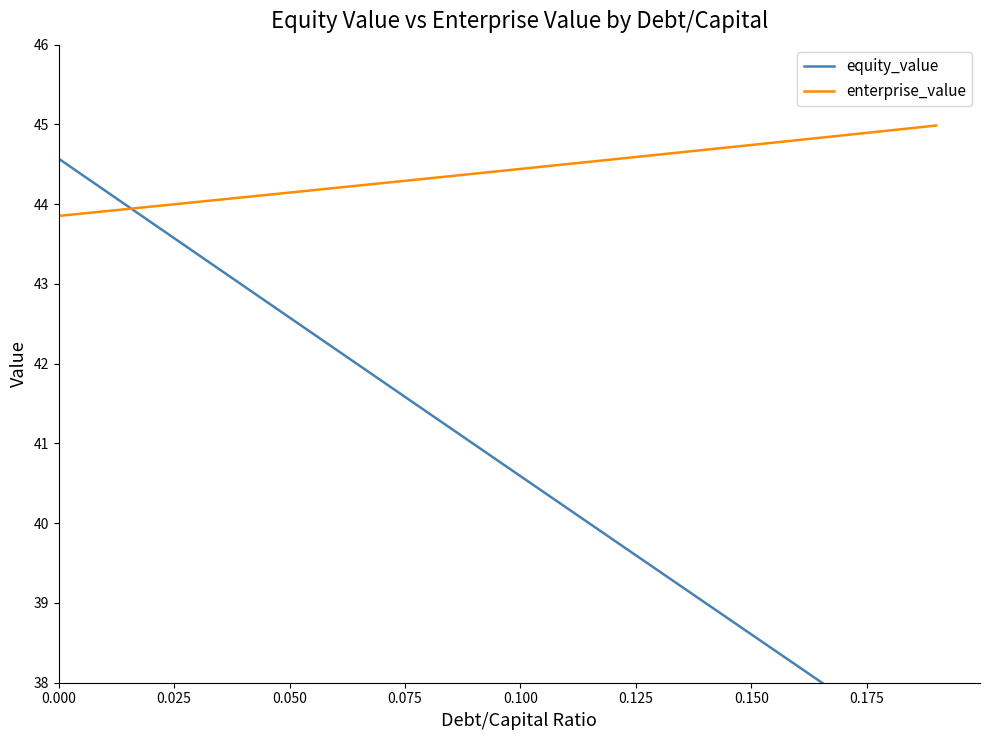

How many series are shown in this chart?

2